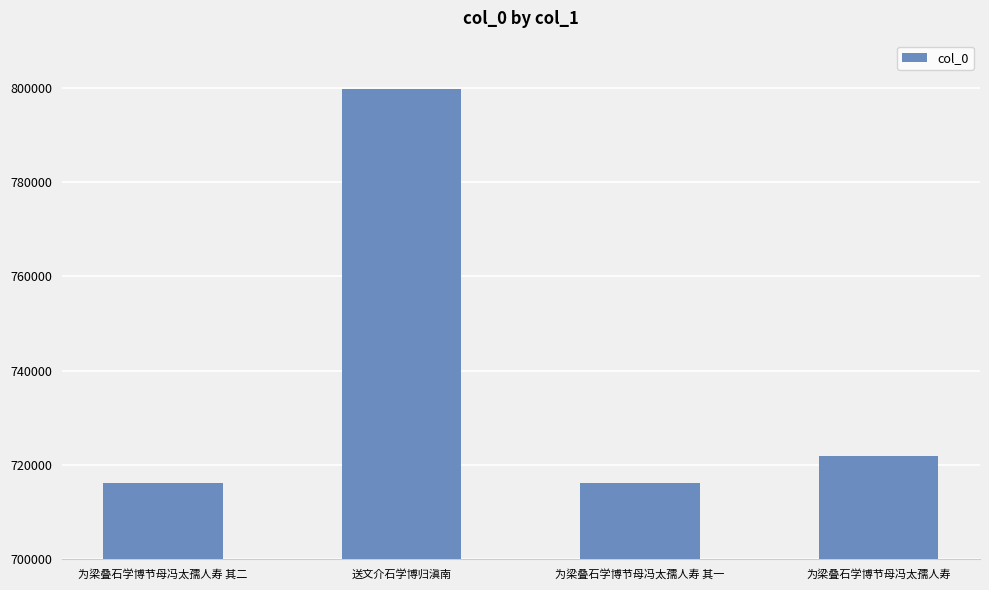

What is the greatest value displayed?

799850